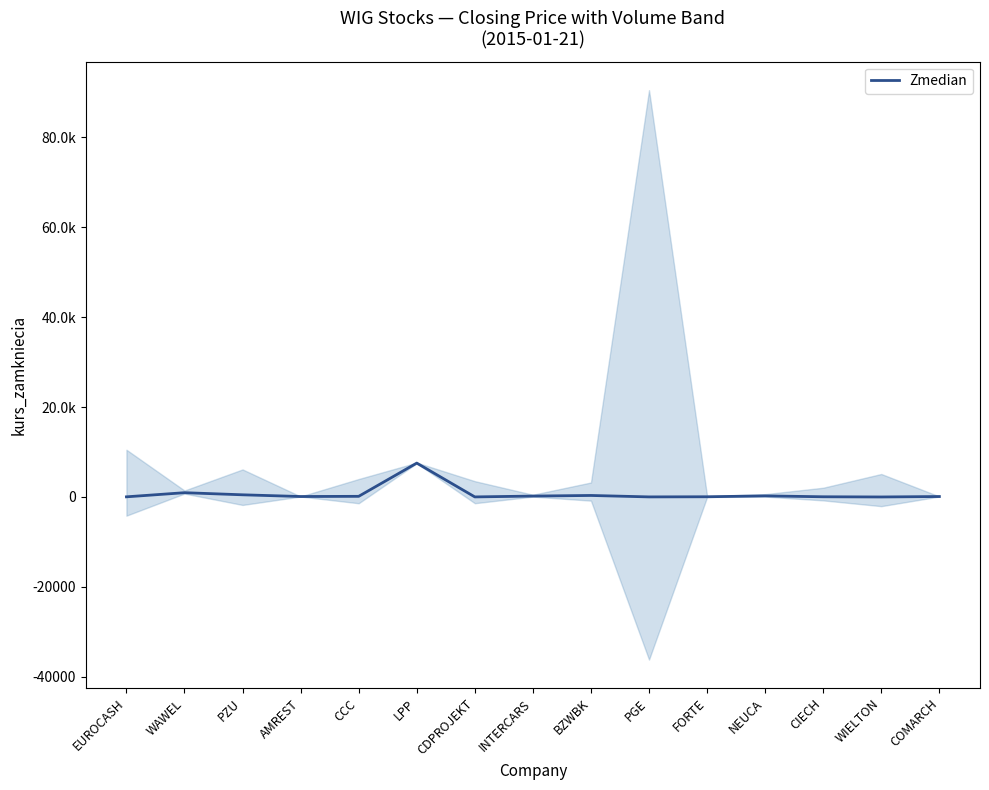

Where is the first local minimum?

AMREST